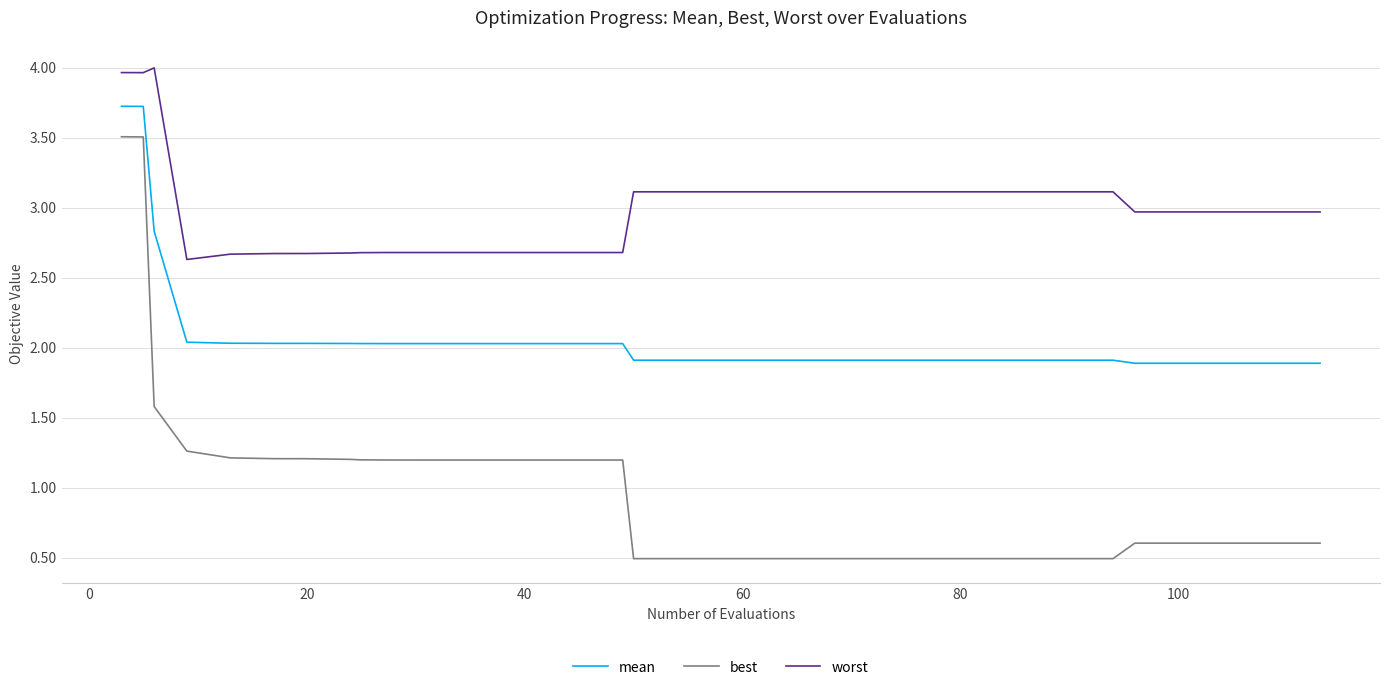

What is the difference between the maximum and minimum values in the best series?

3.0